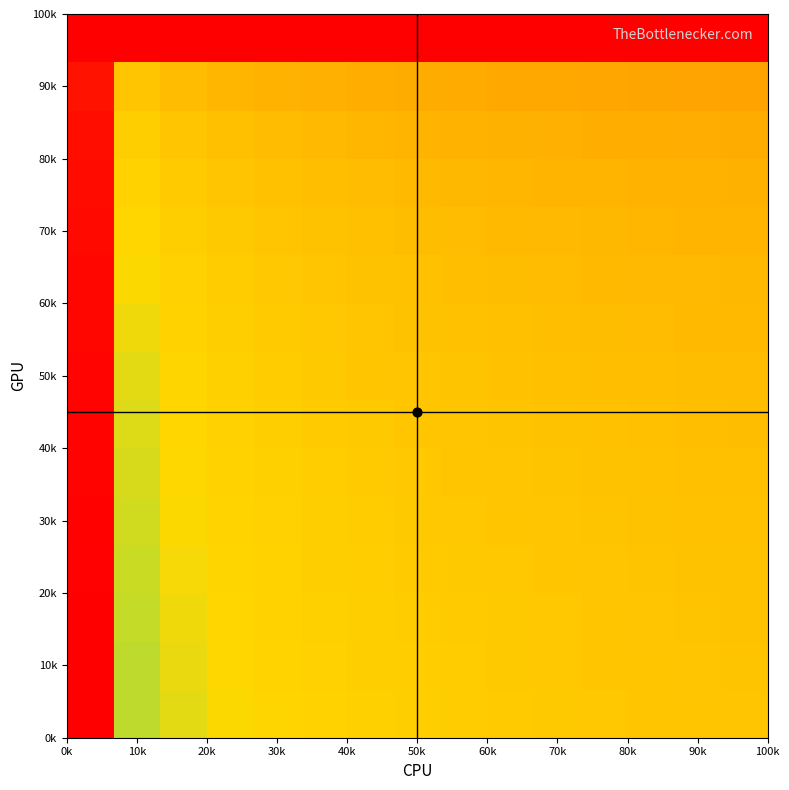

Count the number of data series in this chart.

15